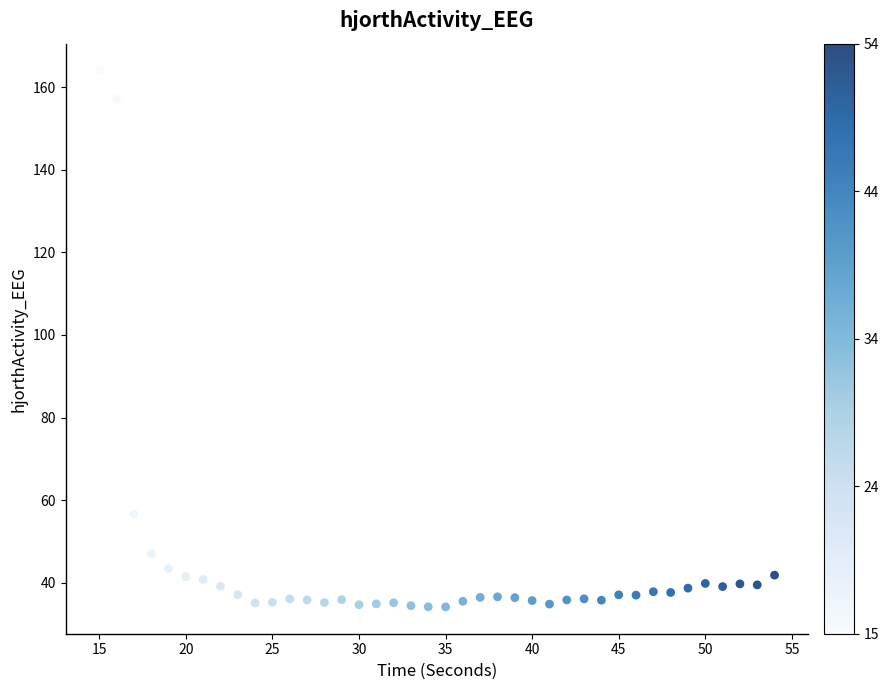

What Y value in the scatter plot is closest to 99?

56.6